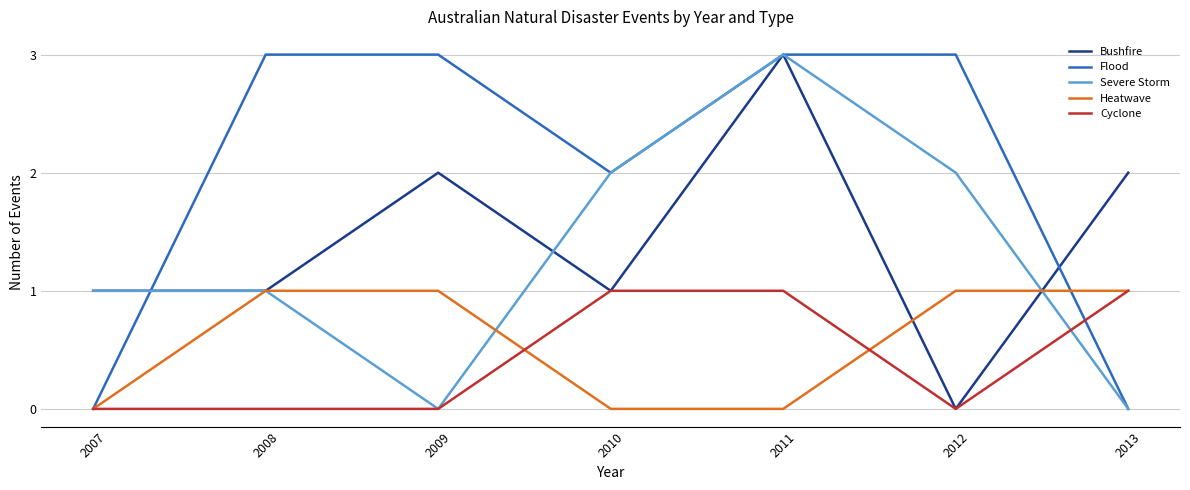

True or false: Severe Storm has more than 0 points higher than both neighbors.

True